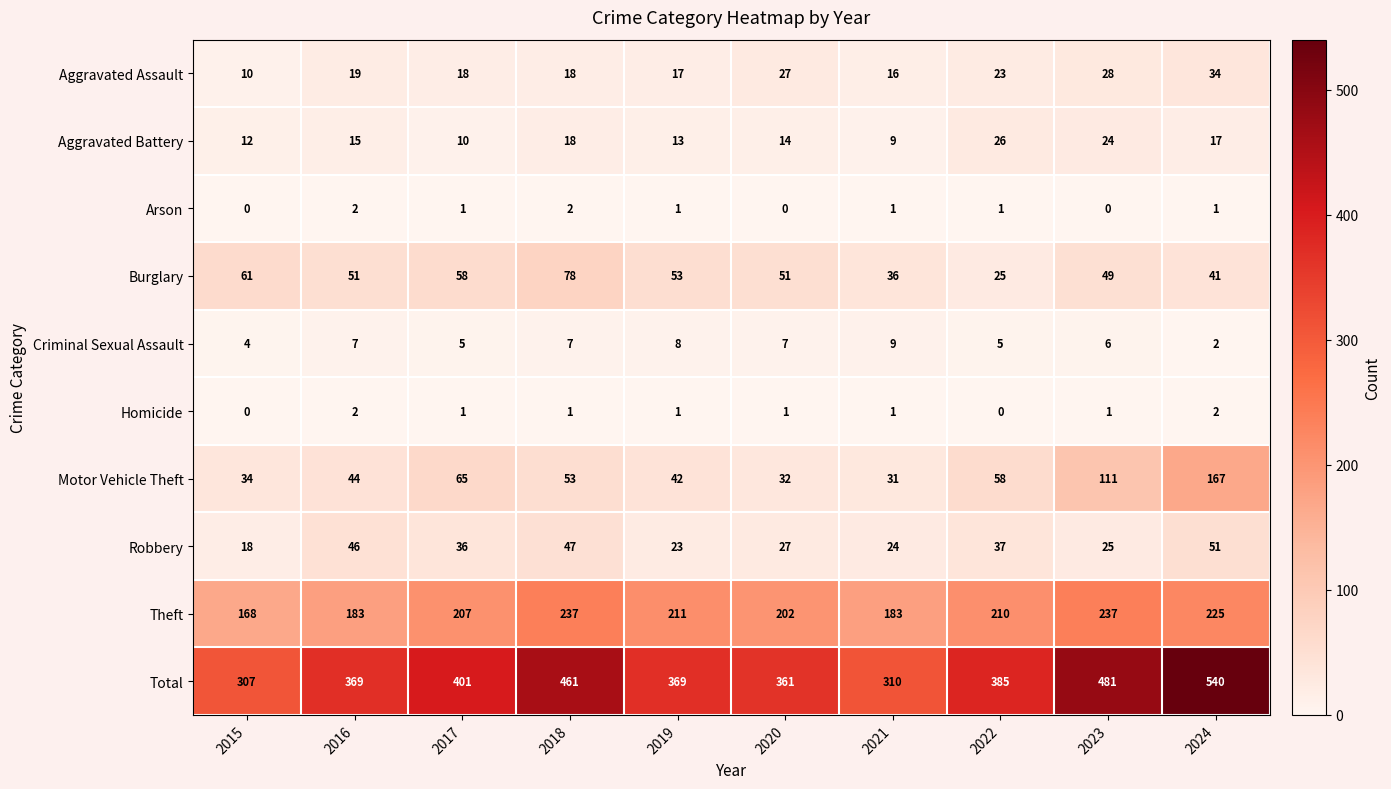

What is the greatest value displayed?

540